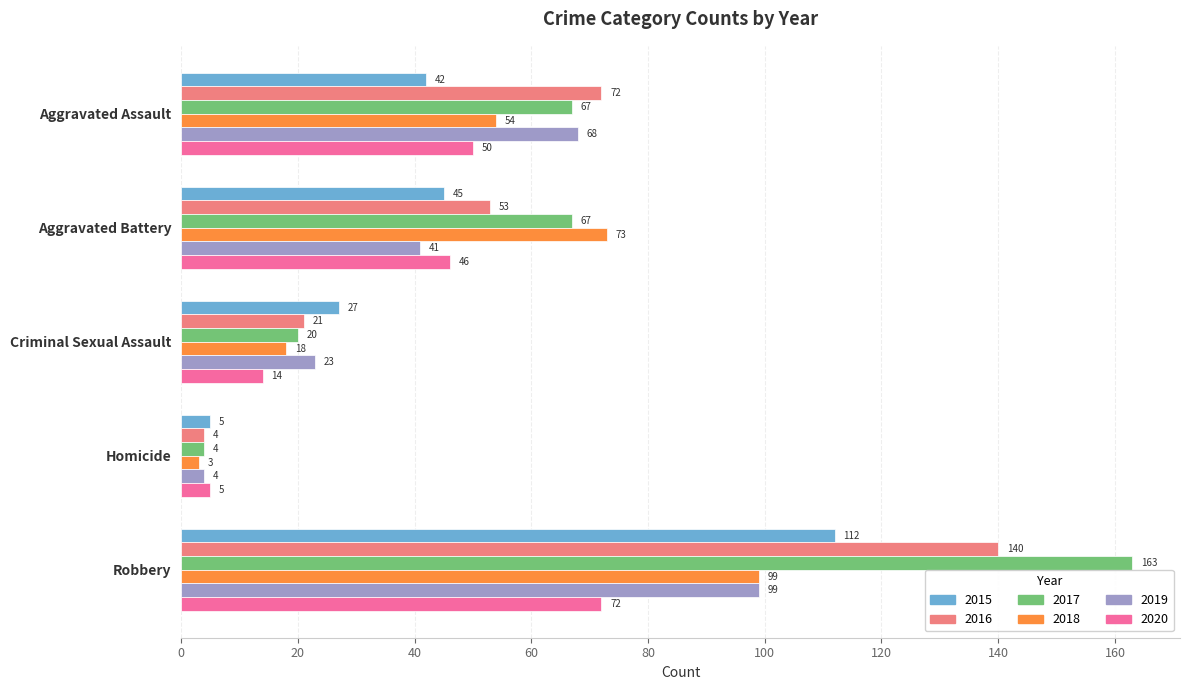

Which series has the widest spread of values?

2017